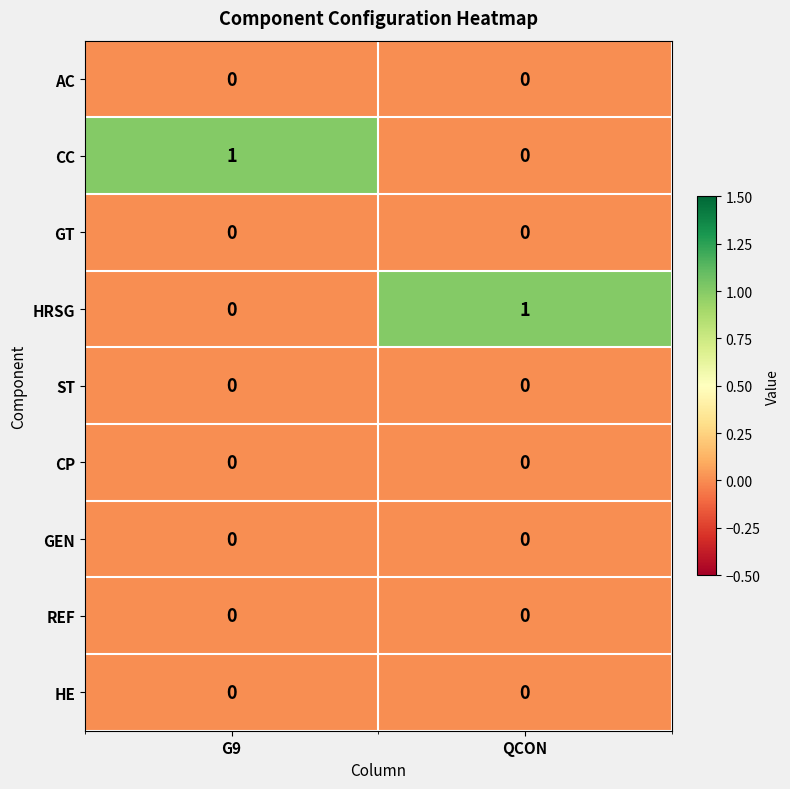

List the labels in order of HRSG value, smallest first.

G9, QCON